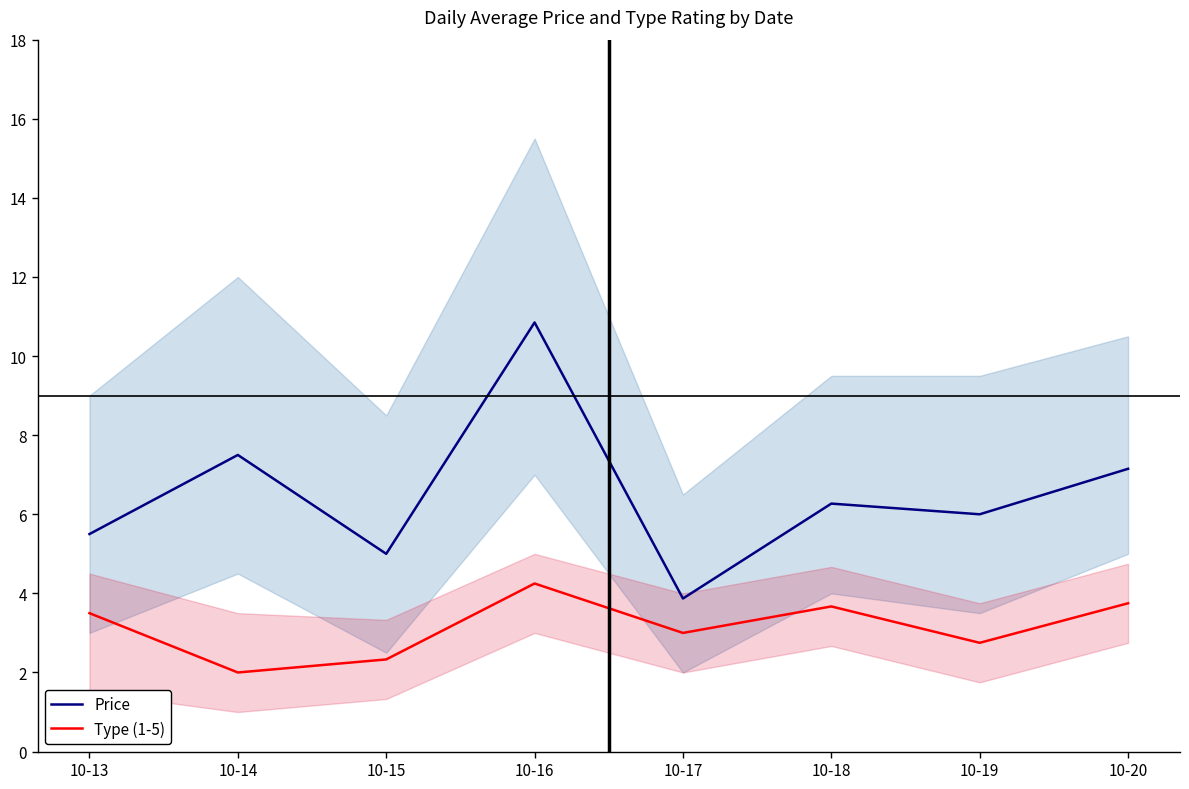

Reading right to left, list all the values displayed in this chart.

Price: 10-20=7.2	10-19=6.0	10-18=6.3	10-17=3.9	10-16=10.8	10-15=5.0	10-14=7.5	10-13=5.5
Type (1-5): 10-20=3.8	10-19=2.8	10-18=3.7	10-17=3.0	10-16=4.2	10-15=2.3	10-14=2.0	10-13=3.5